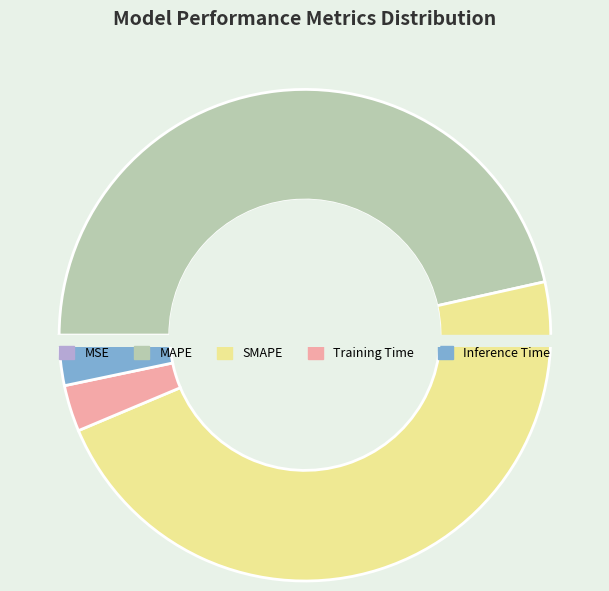

What is the total percentage of MSE and Training Time?

3.1%